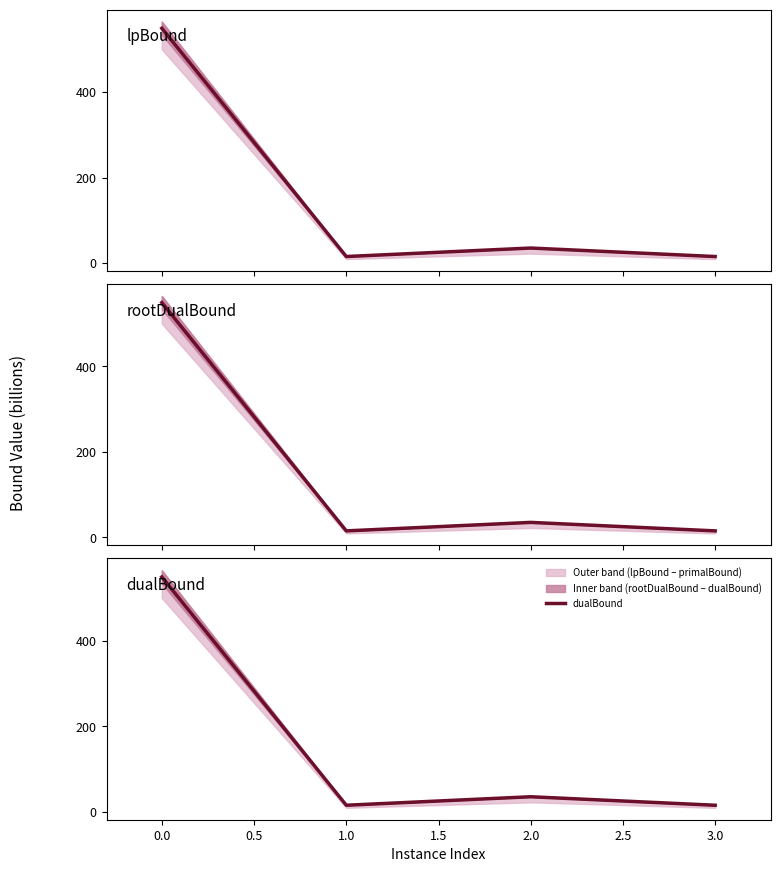

True or false: dualBound has a value of 24.3 at 0.0.

False